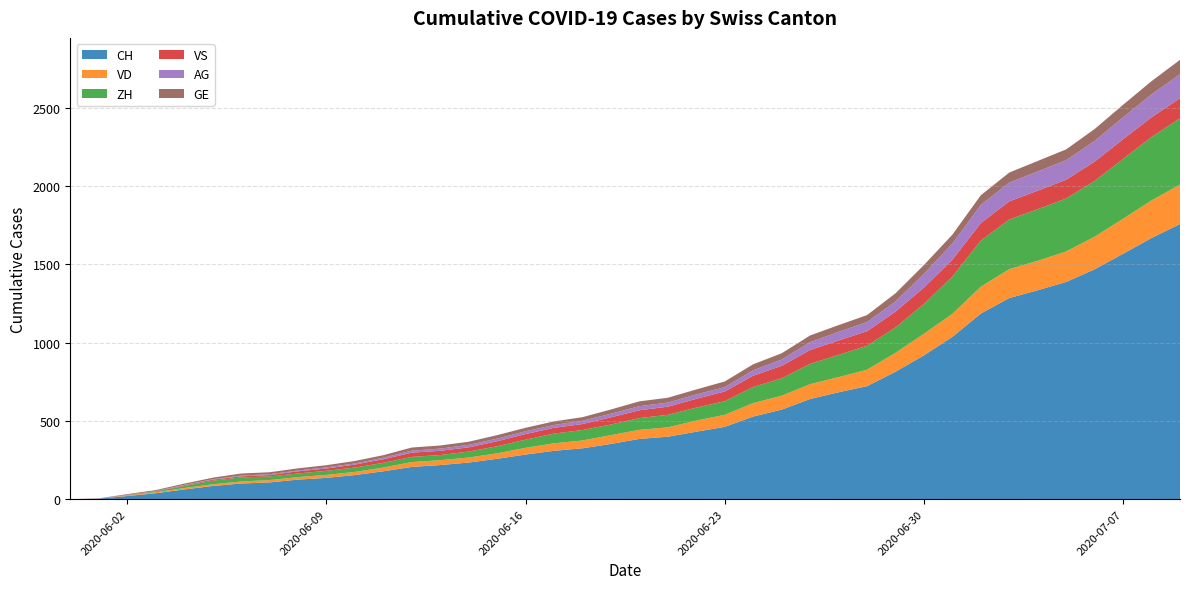

Reading left to right, extract all data points from this chart.

CH: 2020-05-31=0	2020-06-01=3	2020-06-02=20	2020-06-03=38	2020-06-04=62	2020-06-05=84	2020-06-06=100	2020-06-07=107	2020-06-08=125	2020-06-09=136	2020-06-10=154	2020-06-11=178	2020-06-12=206	2020-06-13=218	2020-06-14=234	2020-06-15=258	2020-06-16=285	2020-06-17=309	2020-06-18=325	2020-06-19=353	2020-06-20=385	2020-06-21=399	2020-06-22=431	2020-06-23=462	2020-06-24=528	2020-06-25=572	2020-06-26=640	2020-06-27=683	2020-06-28=722	2020-06-29=814	2020-06-30=919	2020-07-01=1037	2020-07-02=1186	2020-07-03=1285	2020-07-04=1335	2020-07-05=1388	2020-07-06=1469	2020-07-07=1568	2020-07-08=1669	2020-07-09=1758
VD: 2020-05-31=0	2020-06-01=0	2020-06-02=4	2020-06-03=6	2020-06-04=9	2020-06-05=11	2020-06-06=13	2020-06-07=15	2020-06-08=16	2020-06-09=19	2020-06-10=20	2020-06-11=24	2020-06-12=31	2020-06-13=31	2020-06-14=32	2020-06-15=35	2020-06-16=43	2020-06-17=48	2020-06-18=50	2020-06-19=56	2020-06-20=58	2020-06-21=60	2020-06-22=71	2020-06-23=77	2020-06-24=86	2020-06-25=89	2020-06-26=95	2020-06-27=97	2020-06-28=105	2020-06-29=121	2020-06-30=138	2020-07-01=147	2020-07-02=172	2020-07-03=185	2020-07-04=188	2020-07-05=195	2020-07-06=208	2020-07-07=224	2020-07-08=240	2020-07-09=252
ZH: 2020-05-31=0	2020-06-01=0	2020-06-02=2	2020-06-03=5	2020-06-04=13	2020-06-05=23	2020-06-06=26	2020-06-07=23	2020-06-08=23	2020-06-09=26	2020-06-10=28	2020-06-11=30	2020-06-12=33	2020-06-13=33	2020-06-14=38	2020-06-15=45	2020-06-16=52	2020-06-17=62	2020-06-18=67	2020-06-19=68	2020-06-20=75	2020-06-21=80	2020-06-22=83	2020-06-23=87	2020-06-24=103	2020-06-25=111	2020-06-26=130	2020-06-27=142	2020-06-28=153	2020-06-29=162	2020-06-30=190	2020-07-01=238	2020-07-02=294	2020-07-03=317	2020-07-04=330	2020-07-05=338	2020-07-06=357	2020-07-07=382	2020-07-08=405	2020-07-09=424
VS: 2020-05-31=0	2020-06-01=1	2020-06-02=2	2020-06-03=2	2020-06-04=4	2020-06-05=6	2020-06-06=7	2020-06-07=9	2020-06-08=14	2020-06-09=15	2020-06-10=19	2020-06-11=23	2020-06-12=27	2020-06-13=27	2020-06-14=27	2020-06-15=32	2020-06-16=36	2020-06-17=37	2020-06-18=38	2020-06-19=46	2020-06-20=50	2020-06-21=52	2020-06-22=56	2020-06-23=62	2020-06-24=72	2020-06-25=80	2020-06-26=88	2020-06-27=92	2020-06-28=93	2020-06-29=101	2020-06-30=105	2020-07-01=108	2020-07-02=112	2020-07-03=116	2020-07-04=118	2020-07-05=120	2020-07-06=123	2020-07-07=126	2020-07-08=126	2020-07-09=128
AG: 2020-05-31=0	2020-06-01=0	2020-06-02=0	2020-06-03=1	2020-06-04=3	2020-06-05=3	2020-06-06=5	2020-06-07=5	2020-06-08=5	2020-06-09=7	2020-06-10=7	2020-06-11=10	2020-06-12=13	2020-06-13=14	2020-06-14=16	2020-06-15=17	2020-06-16=18	2020-06-17=18	2020-06-18=21	2020-06-19=23	2020-06-20=26	2020-06-21=26	2020-06-22=28	2020-06-23=28	2020-06-24=35	2020-06-25=40	2020-06-26=50	2020-06-27=55	2020-06-28=59	2020-06-29=65	2020-06-30=88	2020-07-01=103	2020-07-02=116	2020-07-03=120	2020-07-04=123	2020-07-05=125	2020-07-06=132	2020-07-07=140	2020-07-08=147	2020-07-09=153
GE: 2020-05-31=0	2020-06-01=1	2020-06-02=4	2020-06-03=6	2020-06-04=8	2020-06-05=10	2020-06-06=13	2020-06-07=13	2020-06-08=14	2020-06-09=14	2020-06-10=16	2020-06-11=16	2020-06-12=20	2020-06-13=20	2020-06-14=20	2020-06-15=22	2020-06-16=22	2020-06-17=23	2020-06-18=23	2020-06-19=27	2020-06-20=31	2020-06-21=31	2020-06-22=32	2020-06-23=36	2020-06-24=38	2020-06-25=40	2020-06-26=43	2020-06-27=43	2020-06-28=44	2020-06-29=52	2020-06-30=56	2020-07-01=57	2020-07-02=62	2020-07-03=64	2020-07-04=67	2020-07-05=69	2020-07-06=76	2020-07-07=80	2020-07-08=84	2020-07-09=92